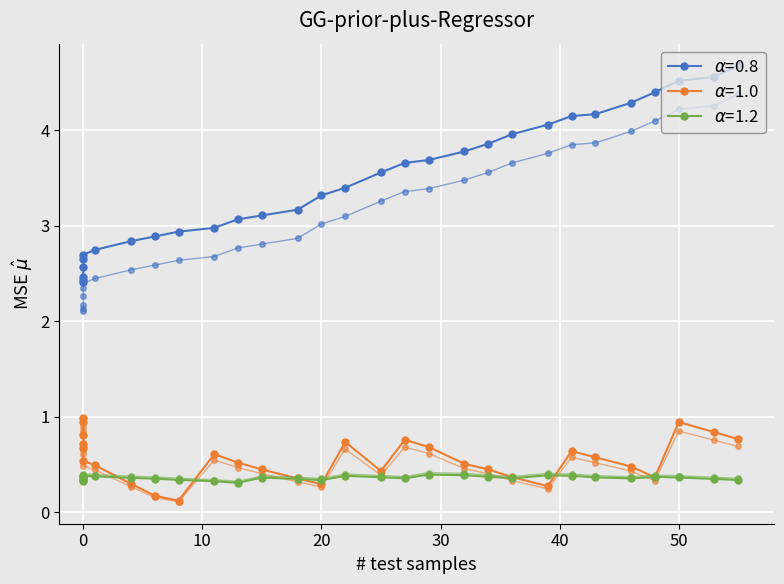

What is the sum of all BW (g) - HF1 values?

103.0